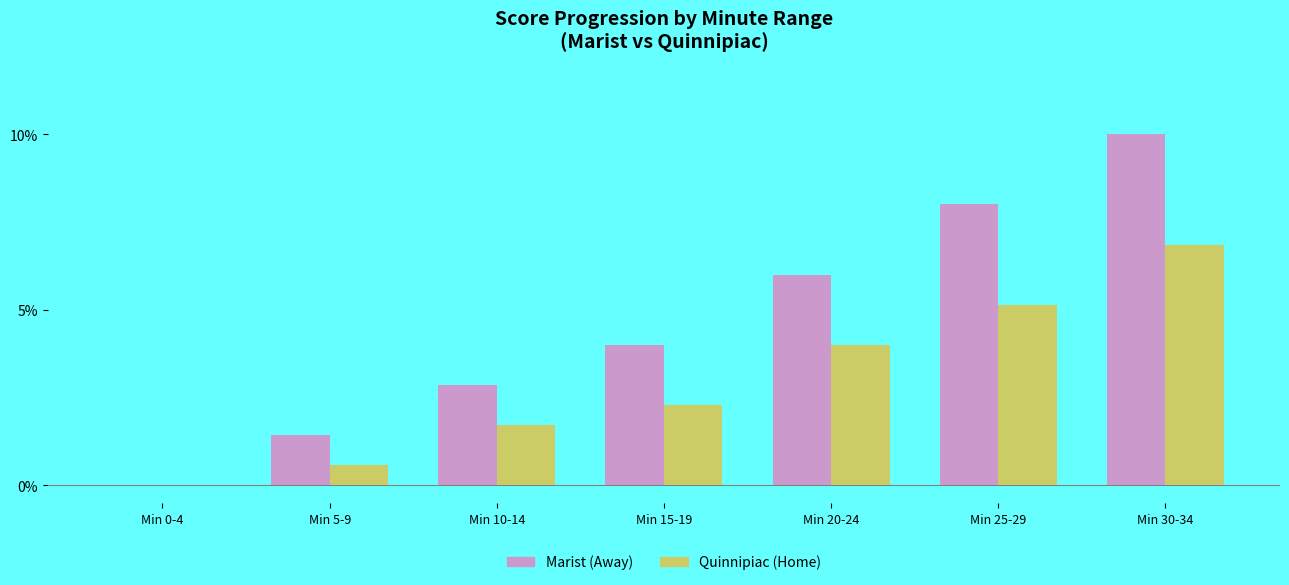

Between Min 5-9 and Min 15-19, which series saw the biggest shift?

Marist (Away)